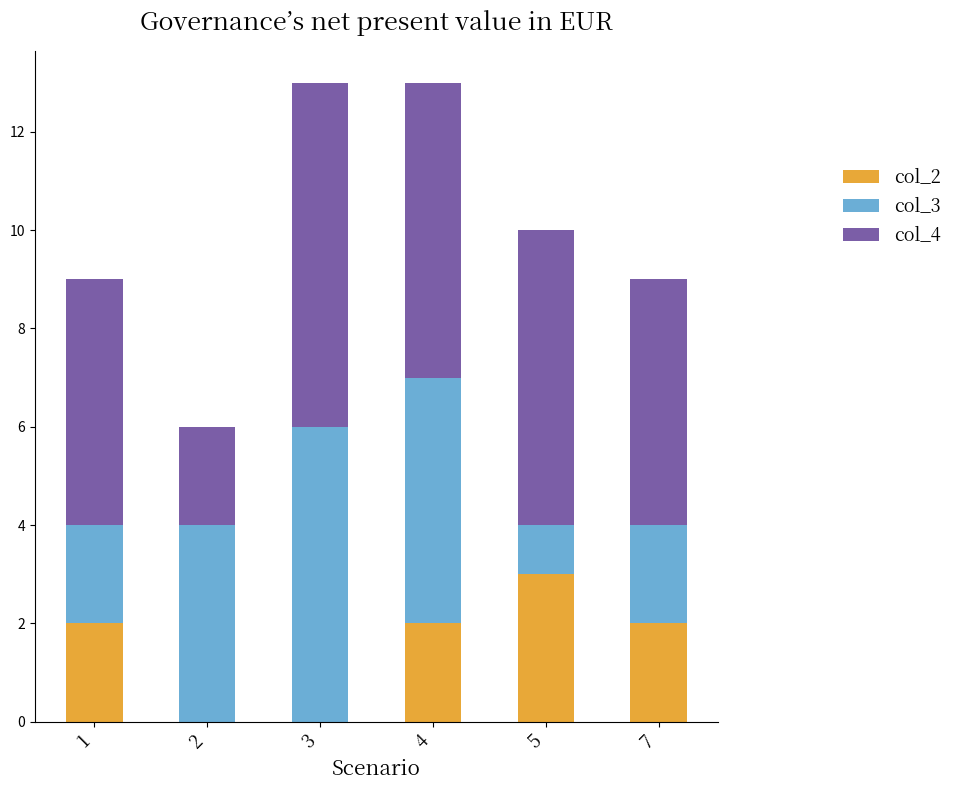

The value of col_2 at 1 is 1. True or false?

False